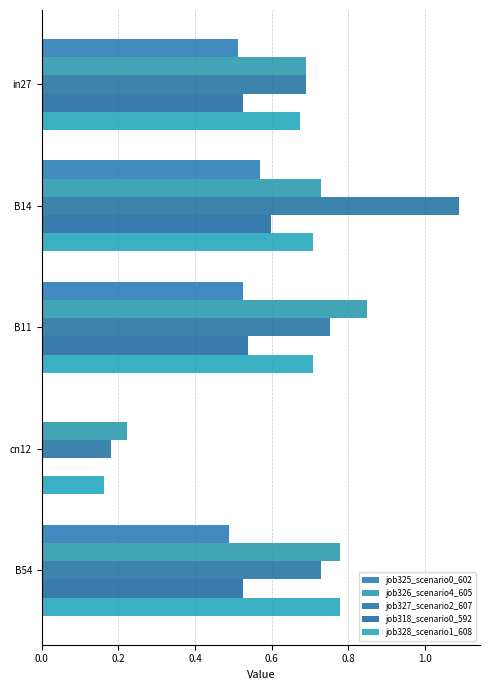

What is the value of the job326_scenario4_605 bar at the 3rd from the left?

0.8